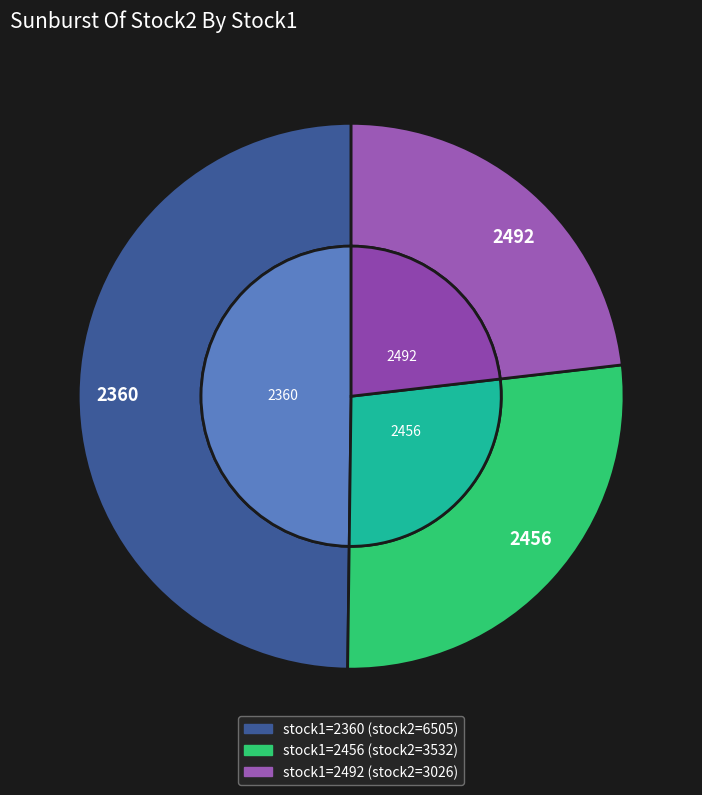

Combined, what portion of the pie is 2492 and 2360?

73.0%